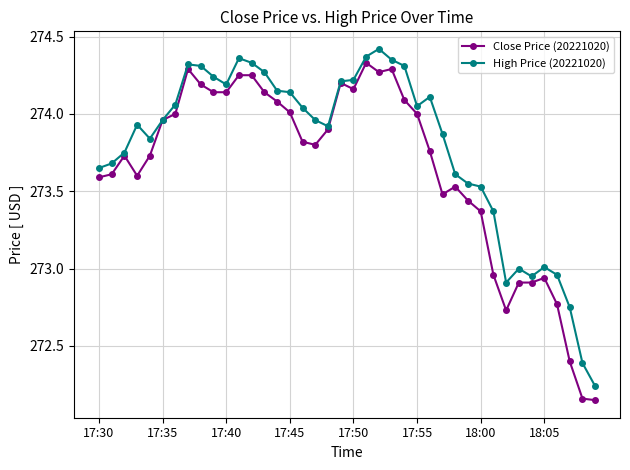

What is the difference between the maximum and minimum values in the High Price (20221020) series?

2.2